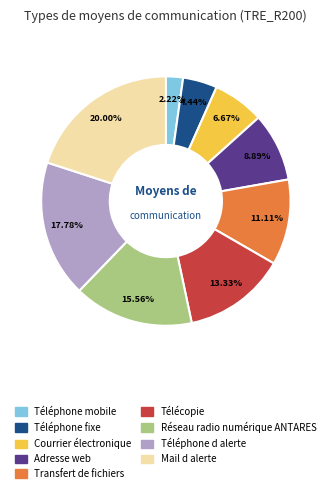

True or false: Téléphone fixe accounts for 4% of the total.

True